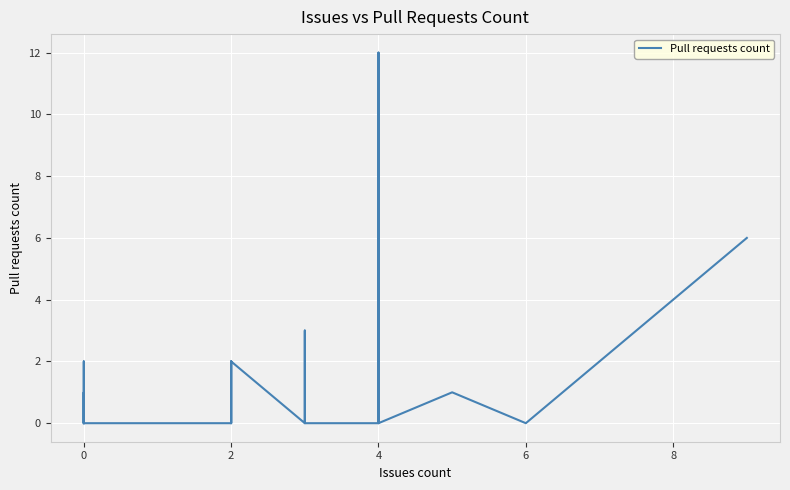

What is the difference between the maximum and minimum values?

12